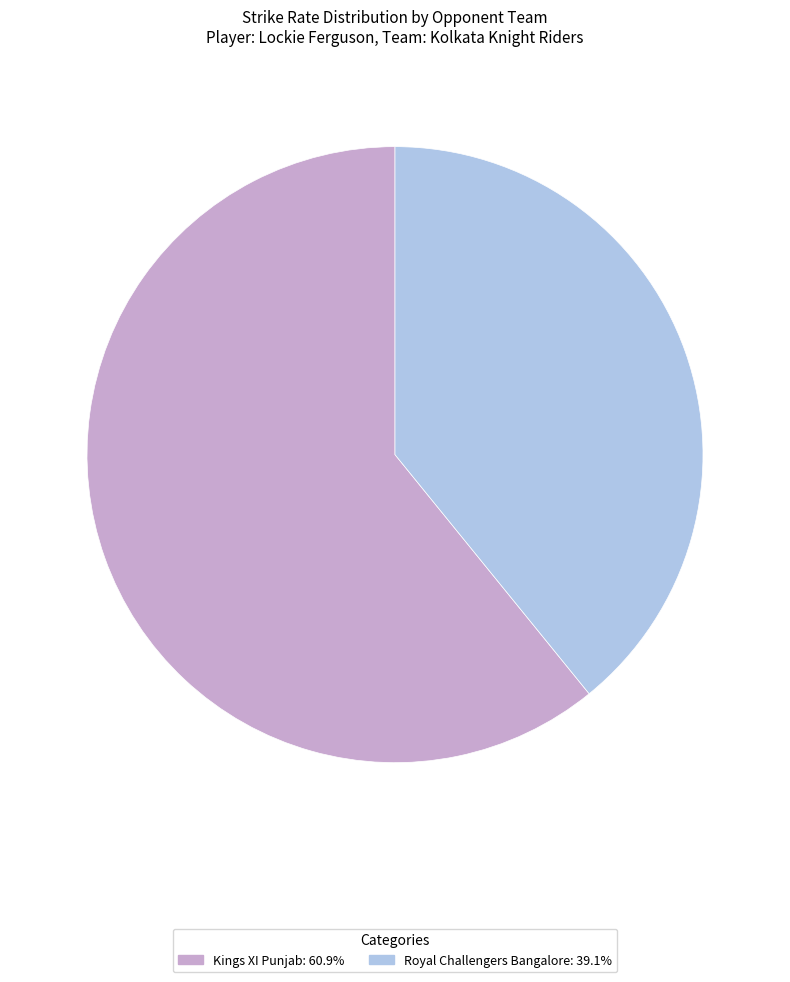

True or false: Royal Challengers Bangalore accounts for 30% of the total.

False